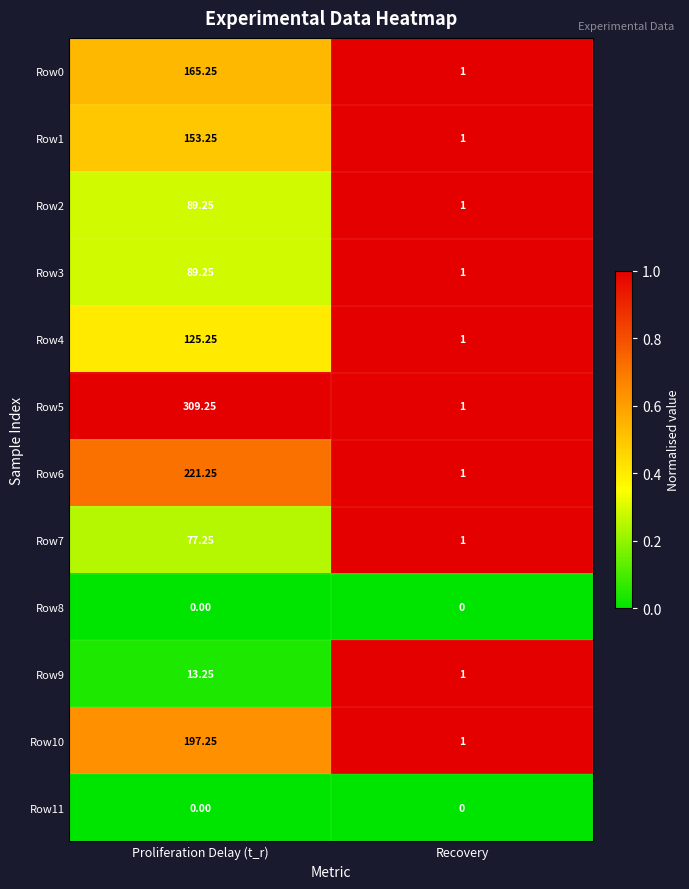

At which label does Row3 reach its peak?

Proliferation Delay (t_r)